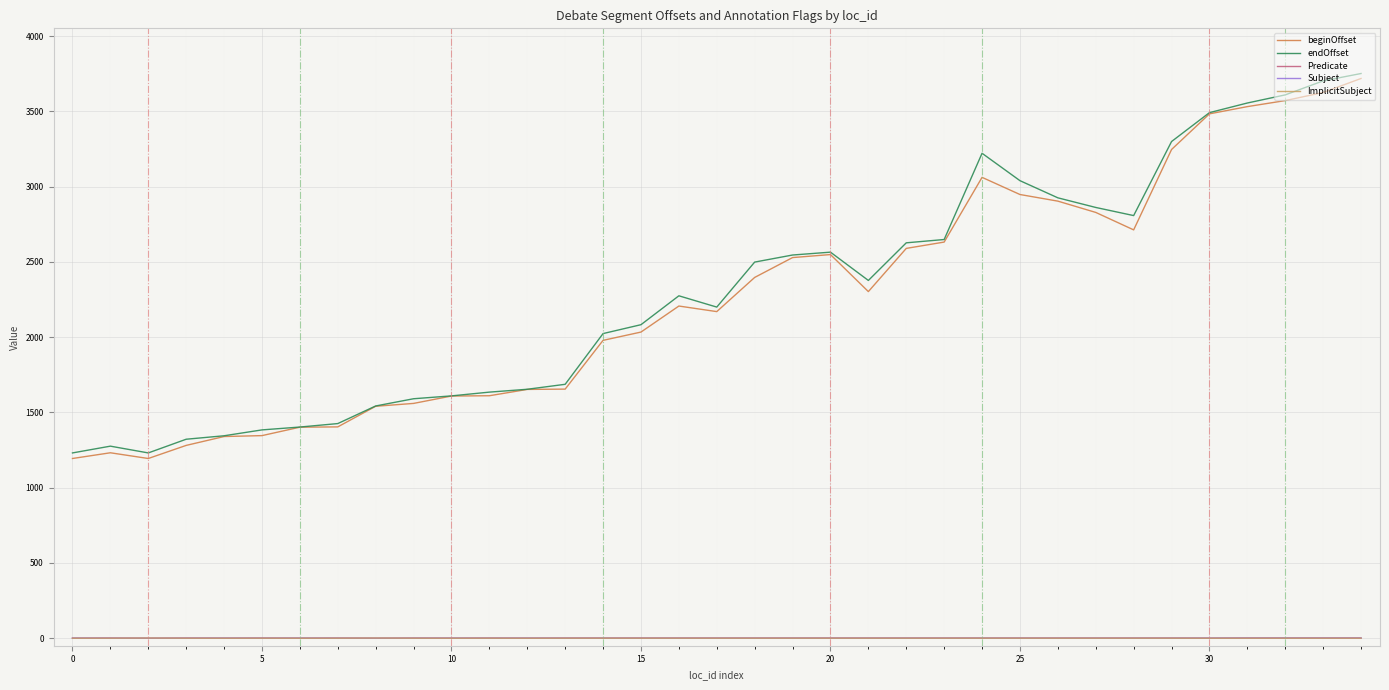

True or false: ImplicitSubject and Subject cross at least once.

False